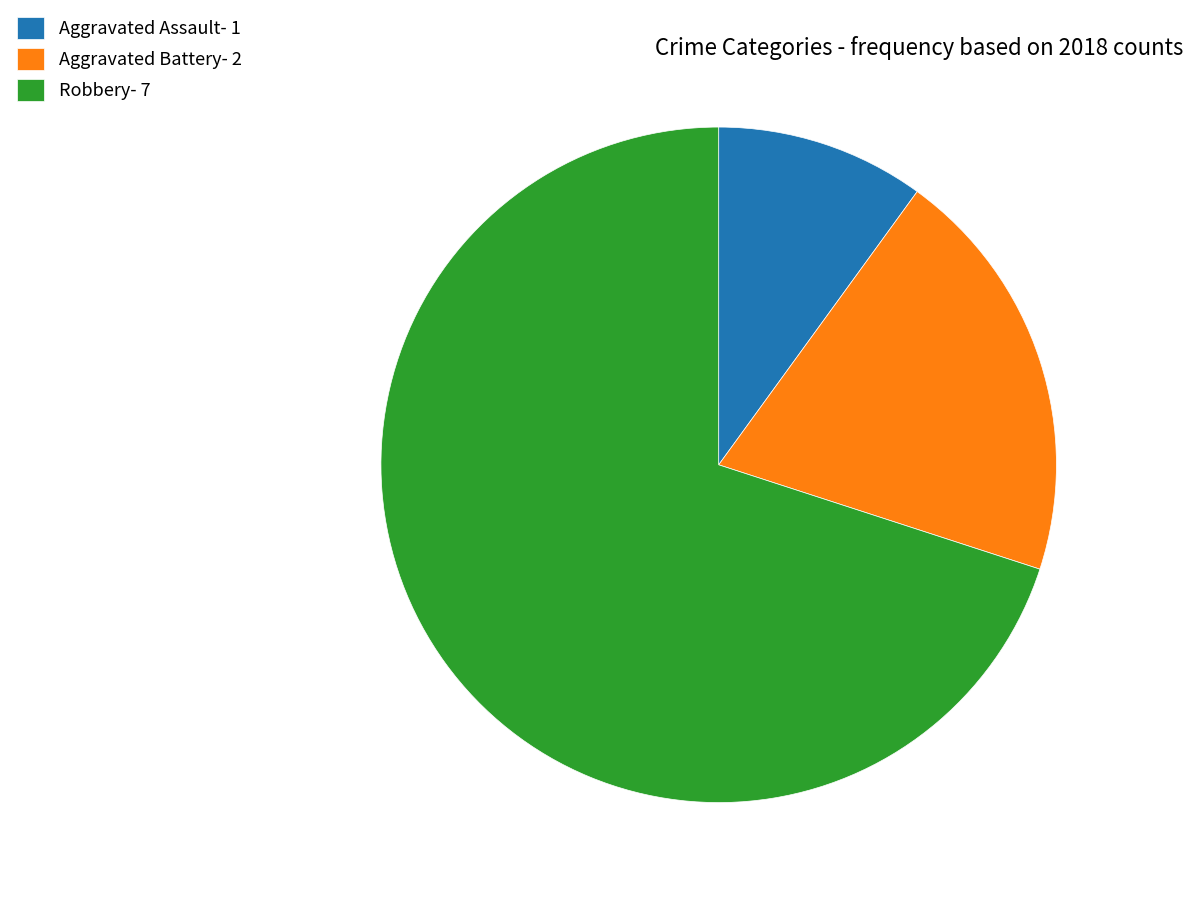

What is the largest slice in the pie chart?

Robbery